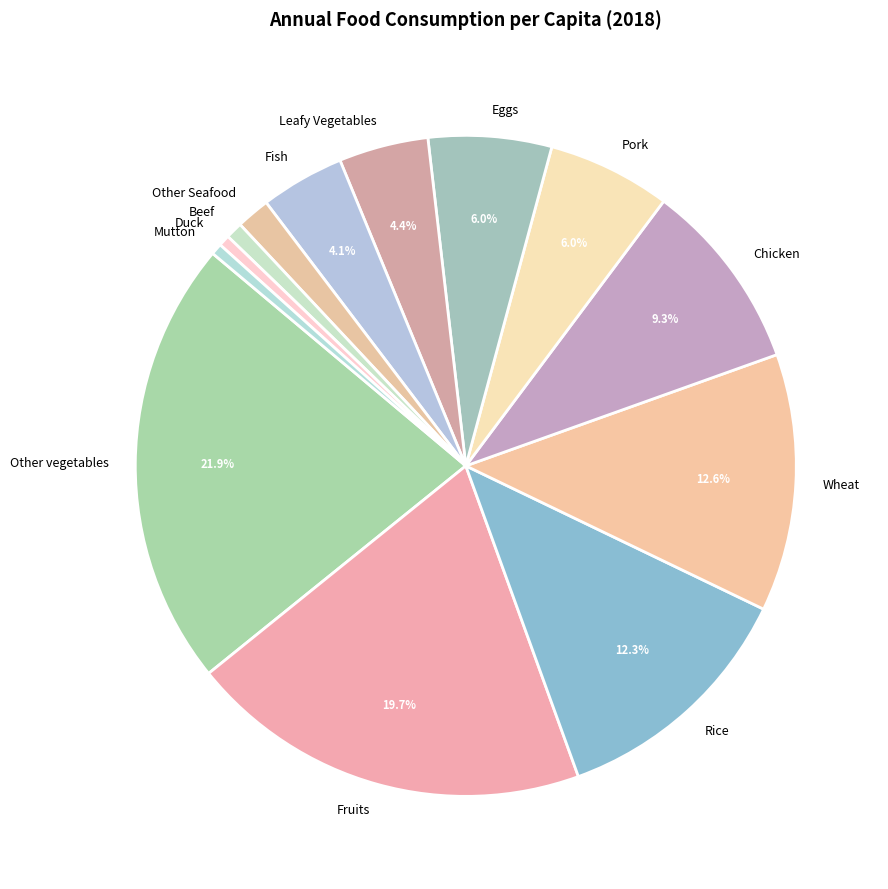

Is the sum of Rice and Eggs greater than half?

No